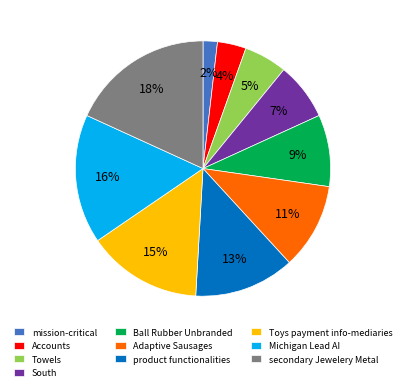

Between secondary Jewelery Metal and Toys payment info-mediaries, which is larger?

secondary Jewelery Metal